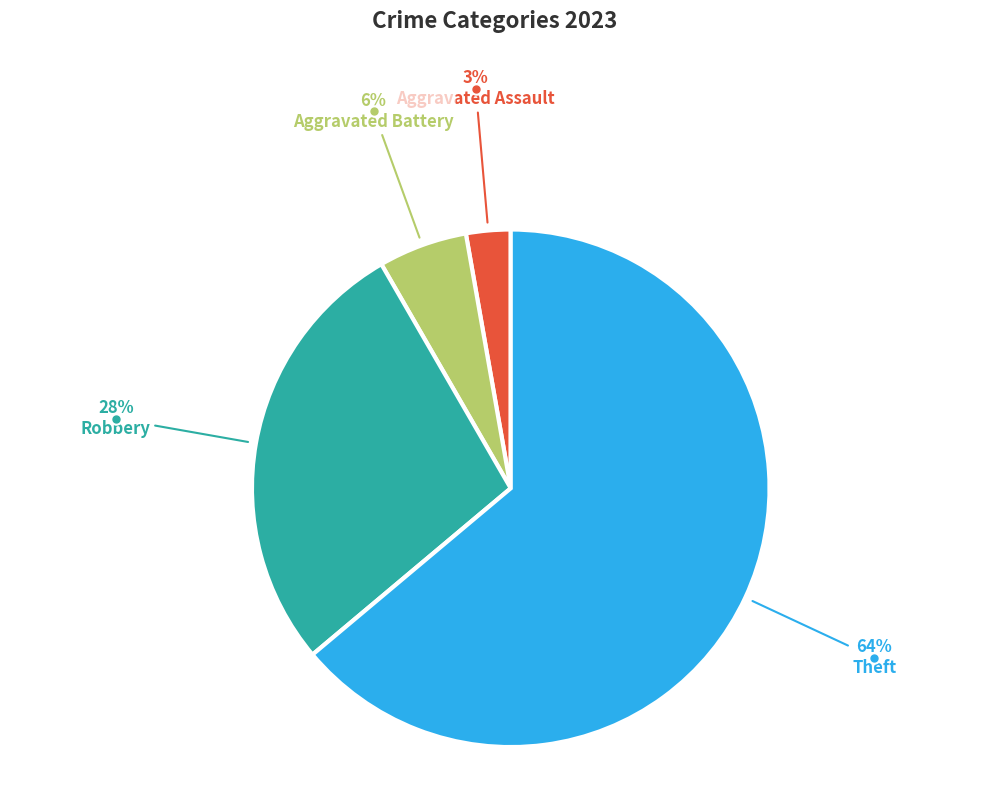

To the nearest percent, what is the average slice percentage?

25%